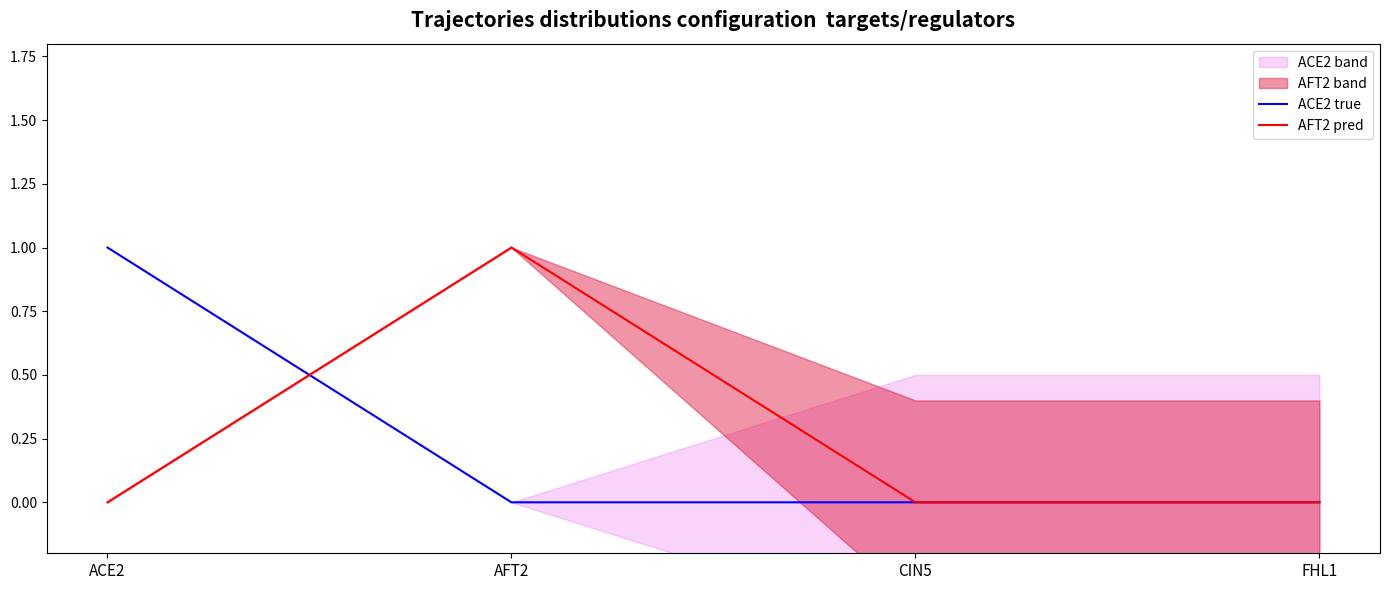

How many positive values does the AFT2 pred series have?

1